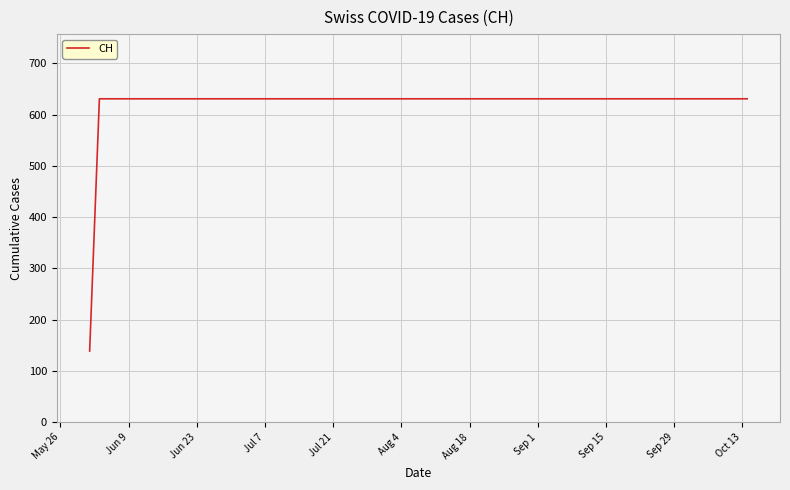

How many values are below 631?

1